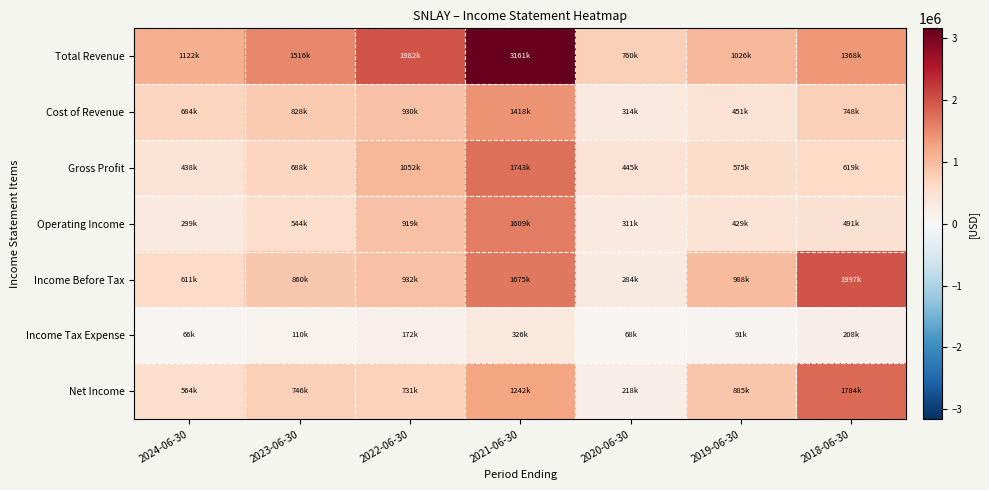

List the series in order of their peak value, lowest first.

Income Tax Expense, Cost of Revenue, Operating Income, Gross Profit, Net Income, Income Before Tax, Total Revenue